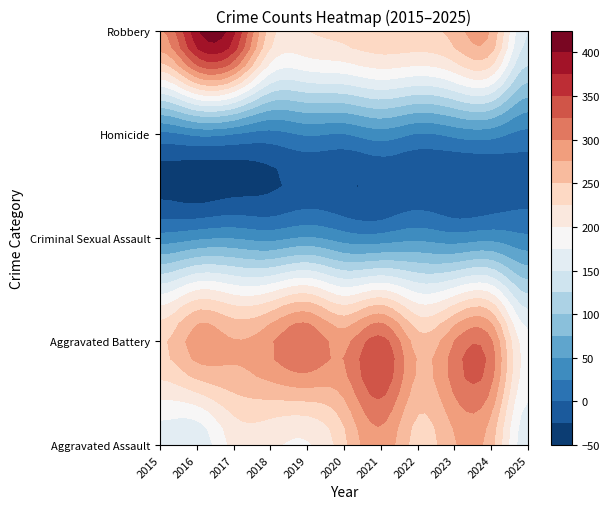

Count the number of data series in this chart.

5